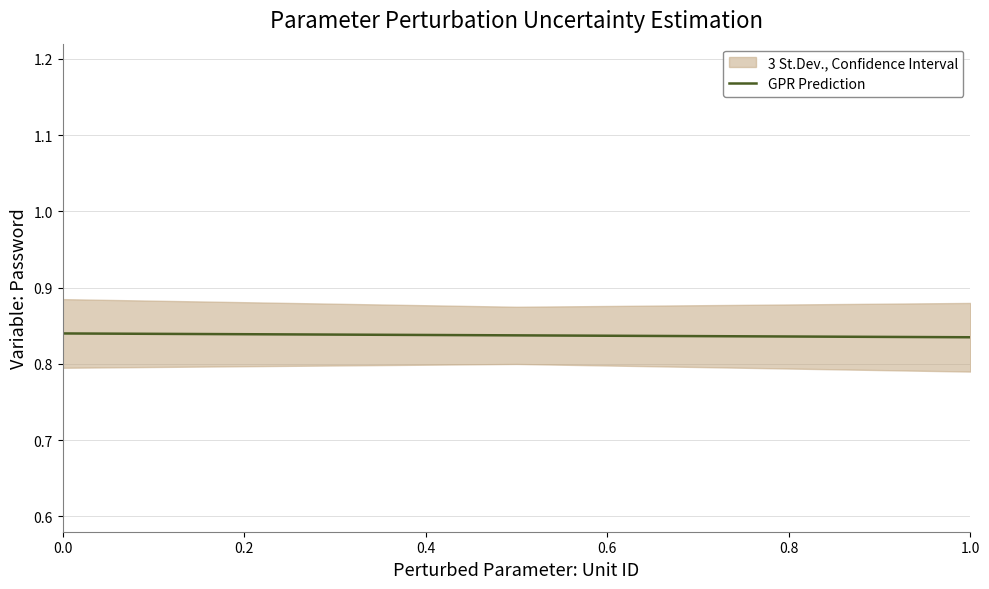

True or false: GPR Prediction has a value of 1.3 at 1.0.

False